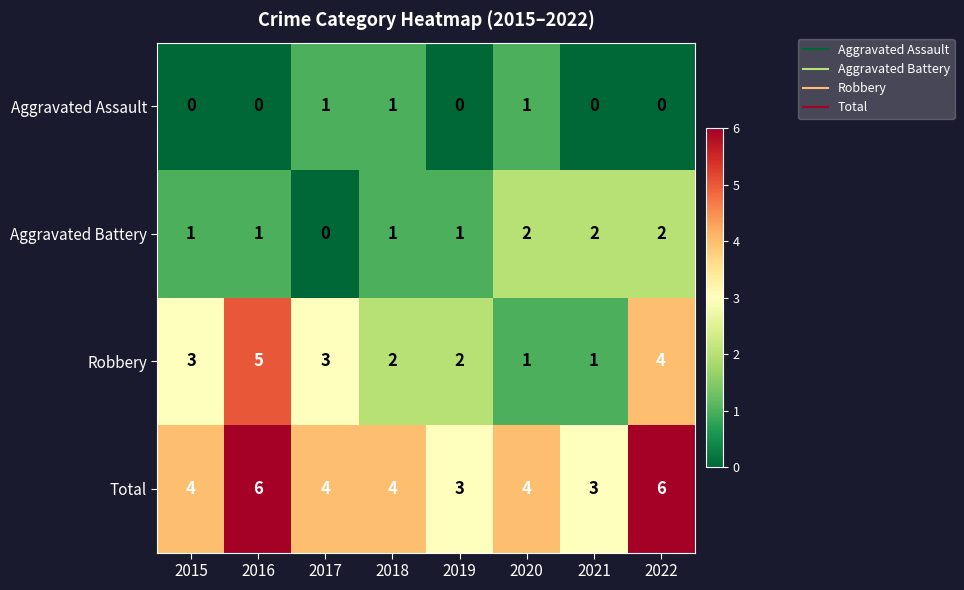

Is the value of Robbery at 2021 greater than the value of Aggravated Battery at 2020?

No